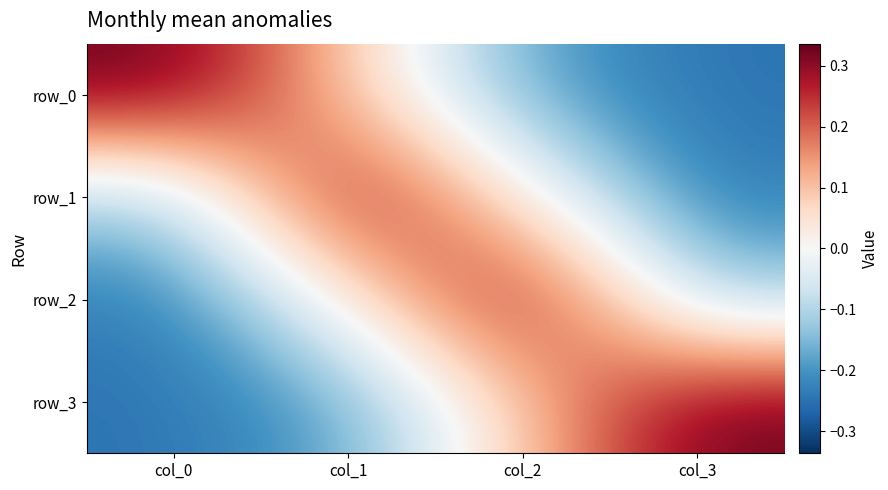

At which label does row_3 reach its peak?

col_3